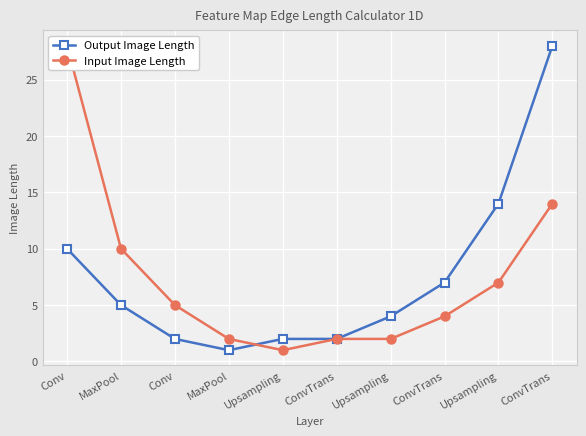

Which category has the highest value in the Output Image Length series?

ConvTrans